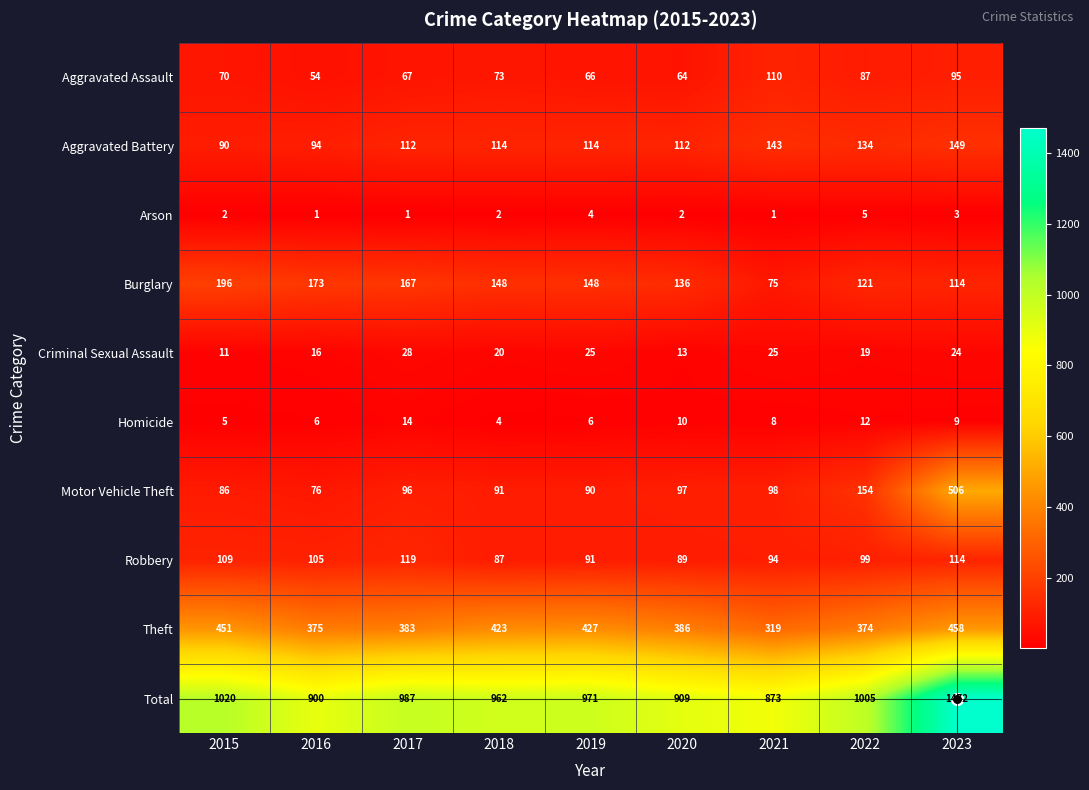

What is the sum of the Criminal Sexual Assault values at 2019 and 2022?

44